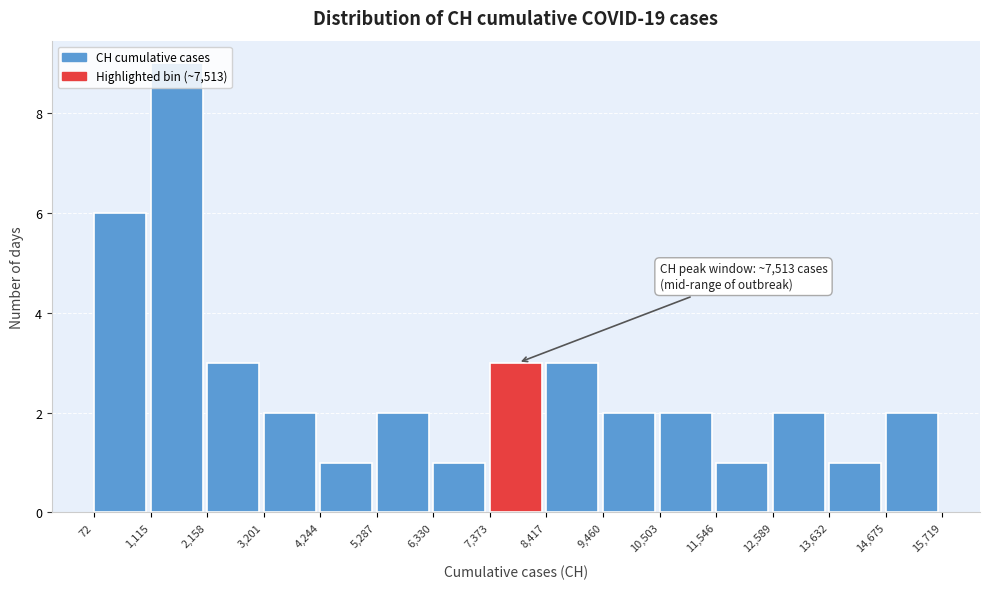

Which range on the x-axis has the tallest bar?

1,115 to 2,158